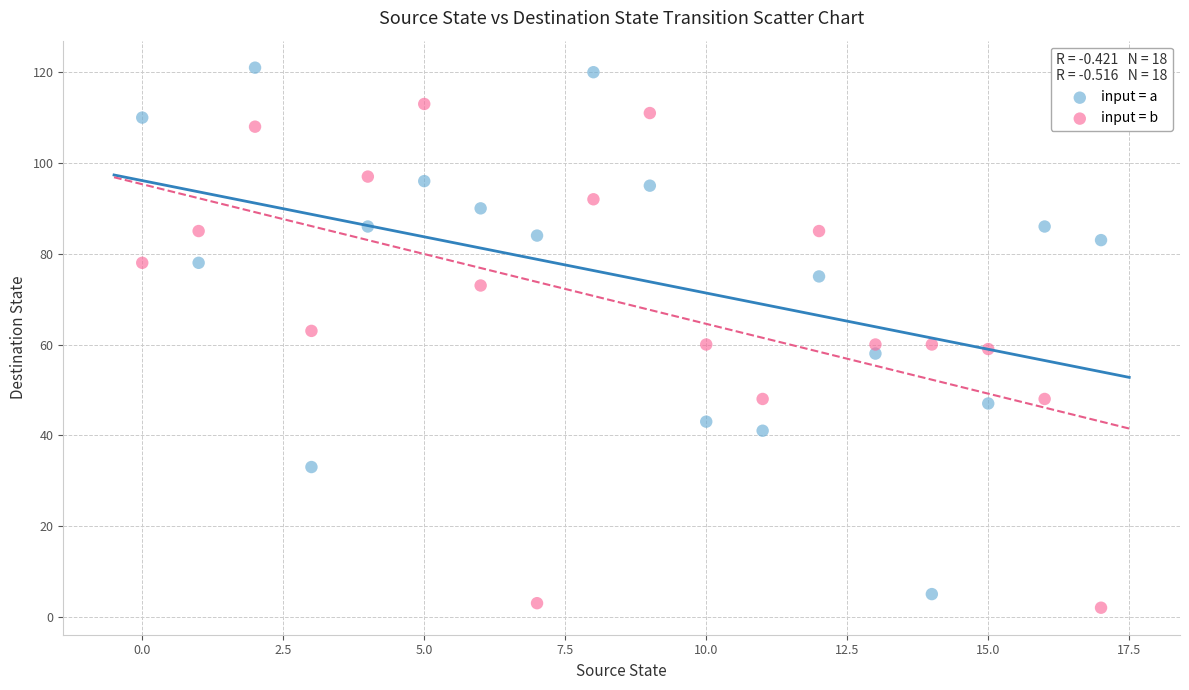

Which series contains the lowest Y value?

input = b